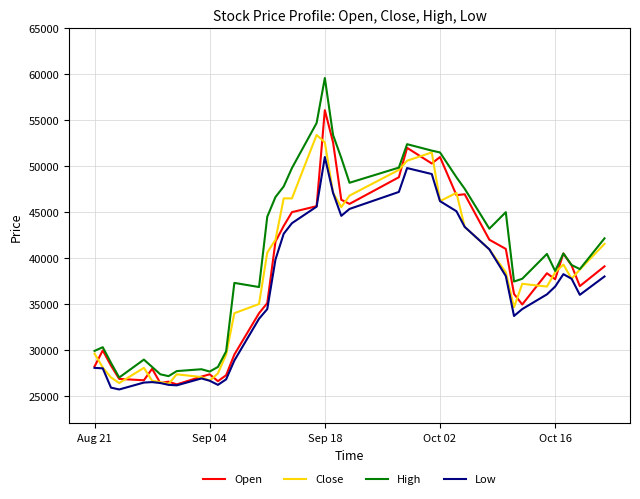

What is the difference between the maximum and minimum values in the High series?

32600